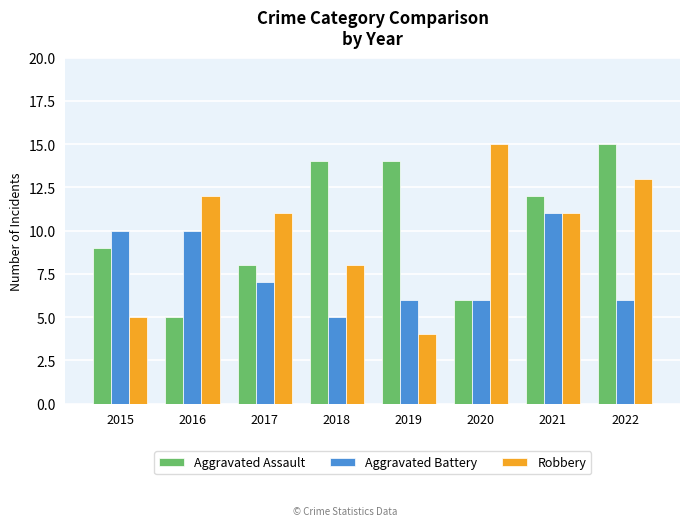

Reading left to right, extract all data points from this chart.

Aggravated Assault: 2015=9	2016=5	2017=8	2018=14	2019=14	2020=6	2021=12	2022=15
Aggravated Battery: 2015=10	2016=10	2017=7	2018=5	2019=6	2020=6	2021=11	2022=6
Robbery: 2015=5	2016=12	2017=11	2018=8	2019=4	2020=15	2021=11	2022=13